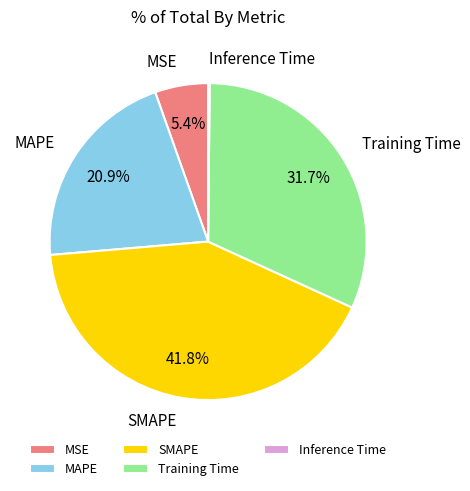

Do SMAPE and MSE together represent more than half of the pie?

No